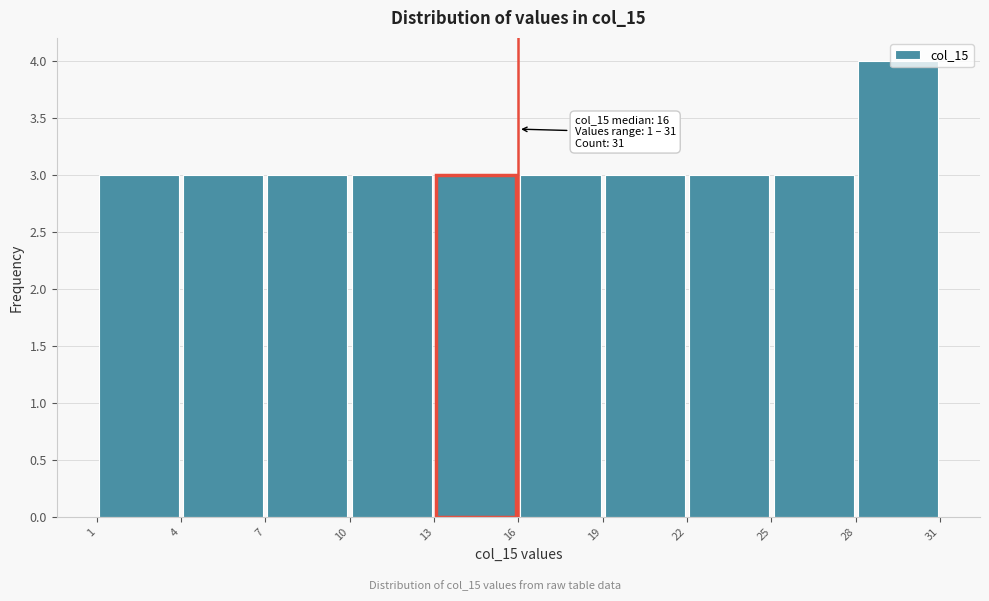

Over which range of the x-axis is the bar tallest?

28 to 31